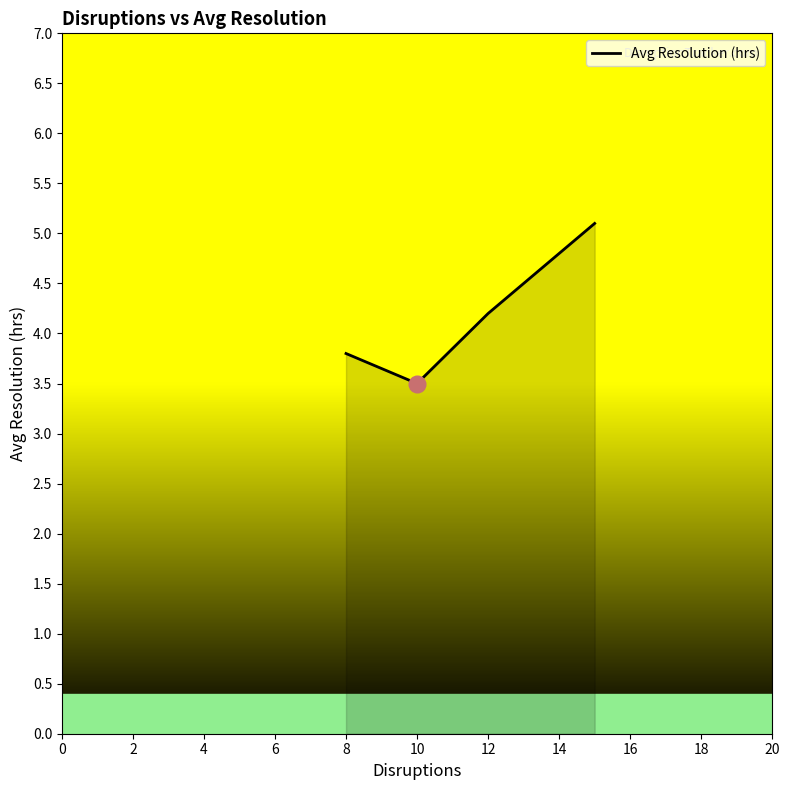

What is the difference between the maximum and minimum values?

1.6